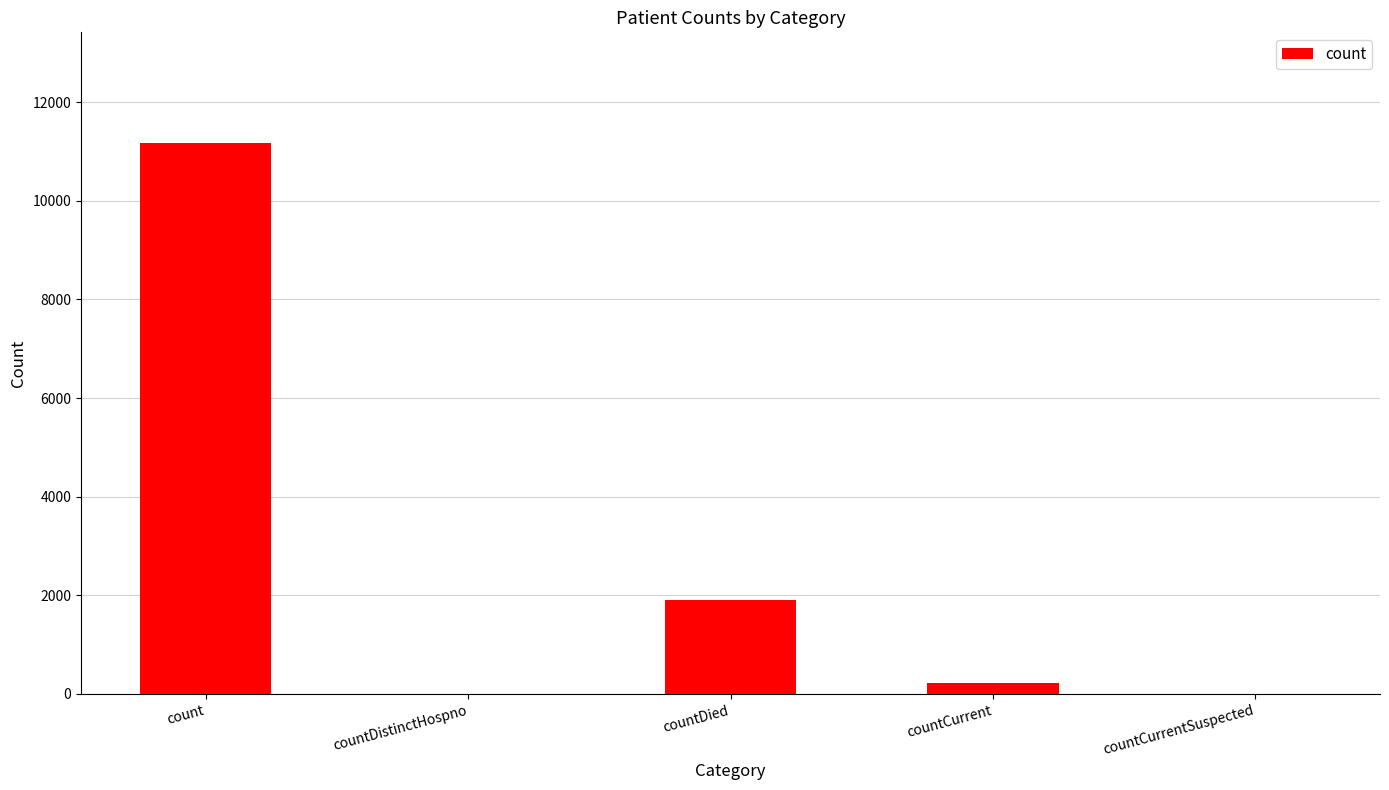

Are the bars grouped side by side (vs. stacked)?

No